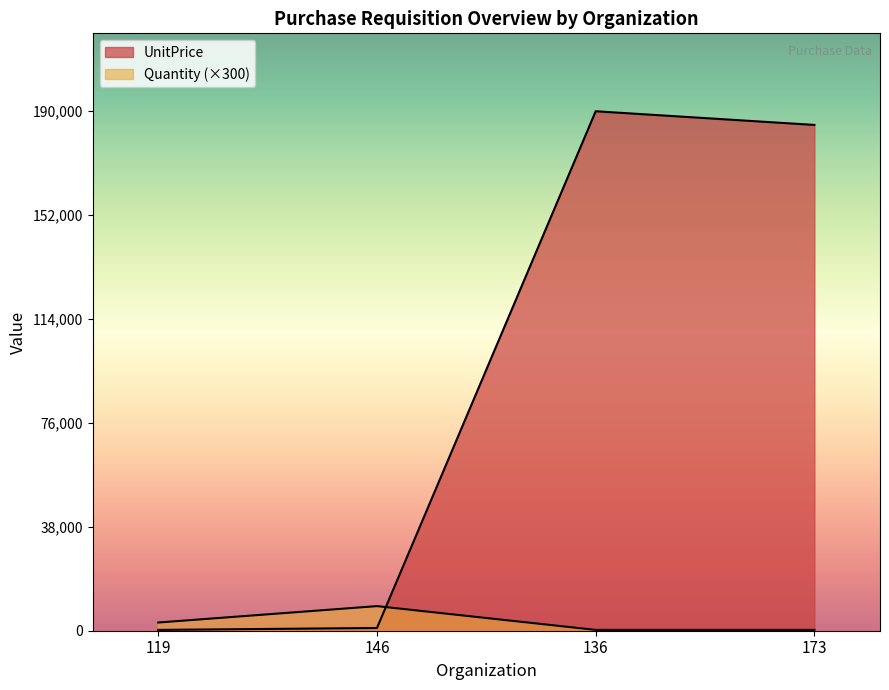

What position from the left is 173?

4